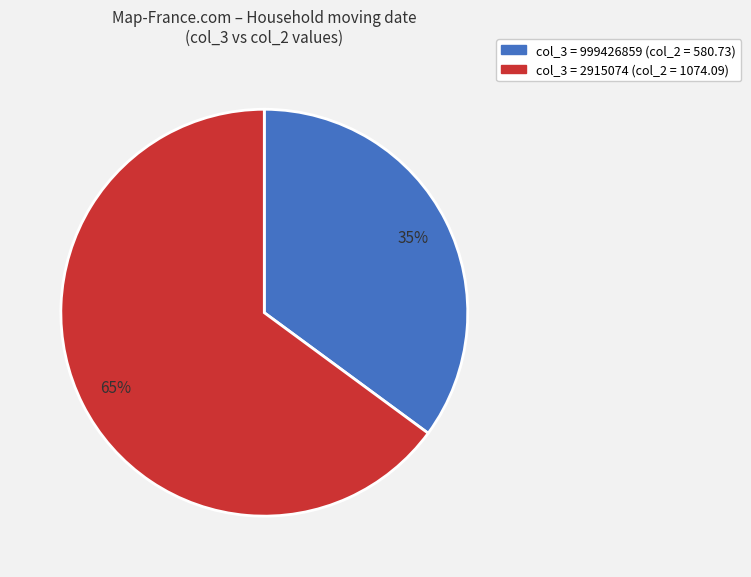

To the nearest percent, what is the average slice percentage?

50%